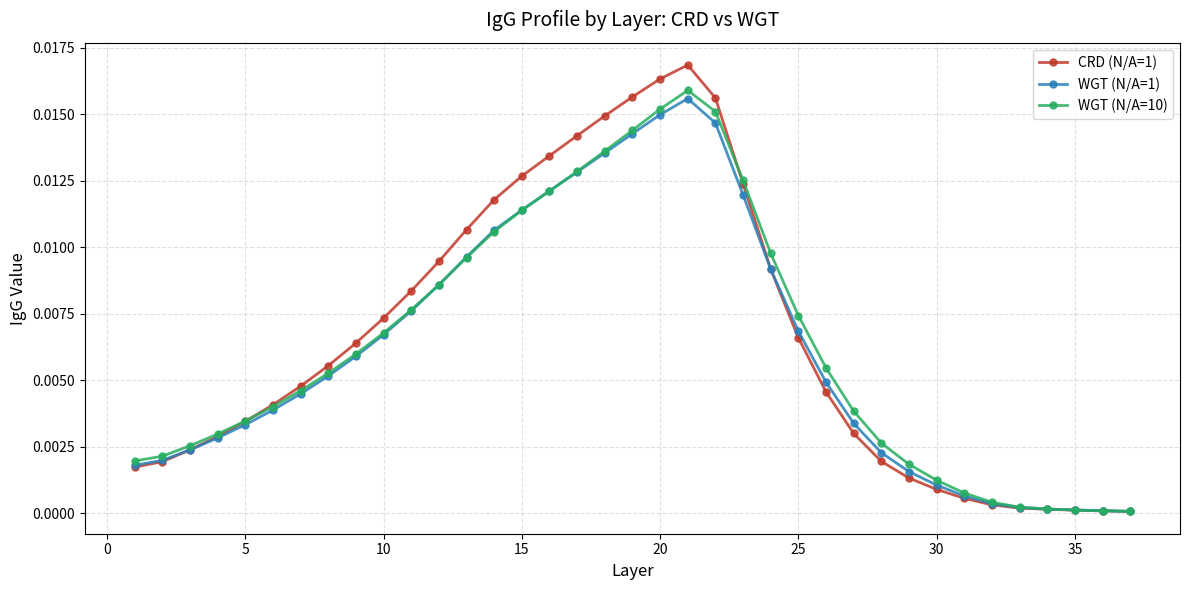

True or false: WGT (N/A=10) has more than 0 points higher than both neighbors.

True